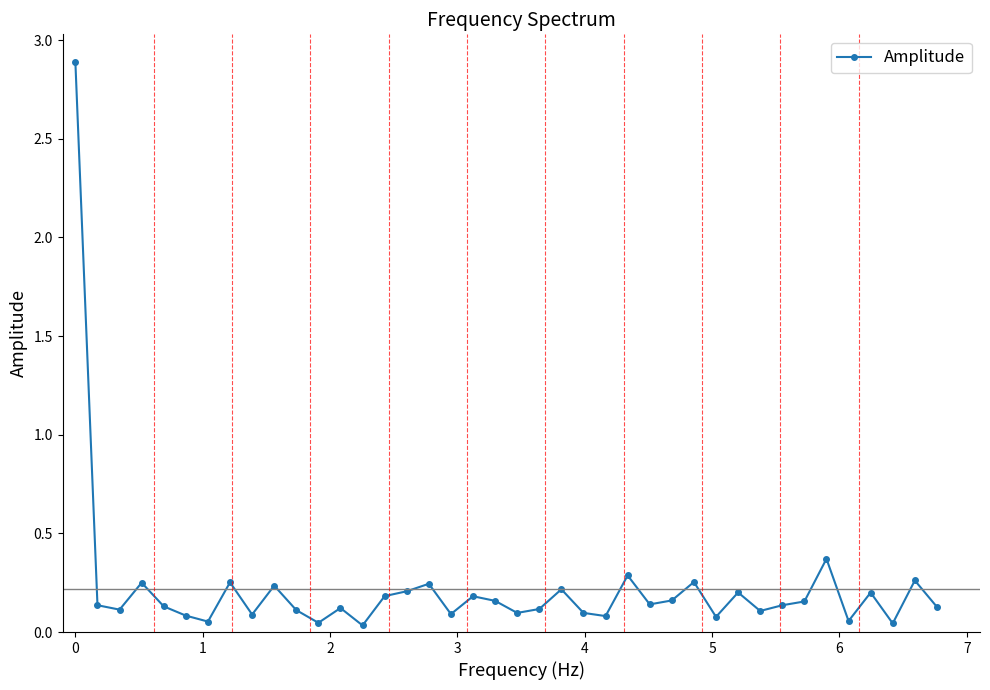

How many distinct data groups are displayed?

1